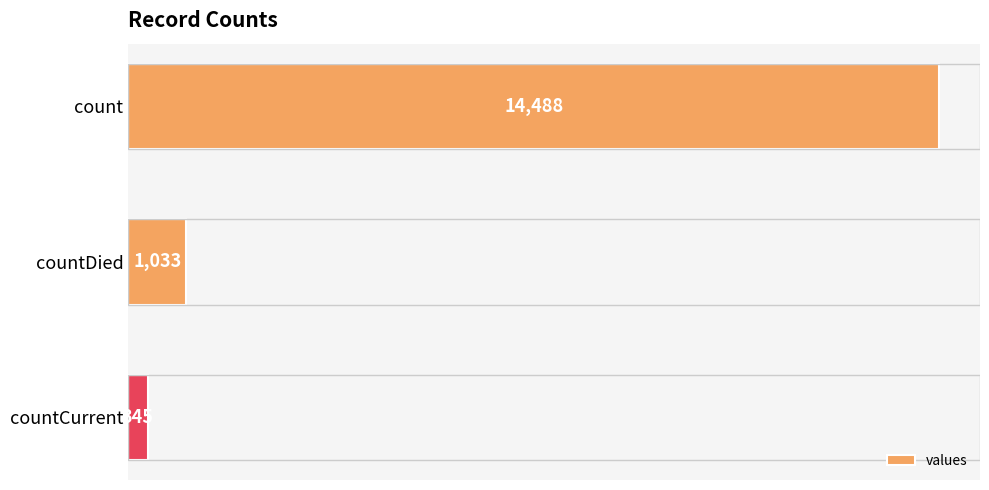

What is the label of the 2nd bar from the bottom?

countDied